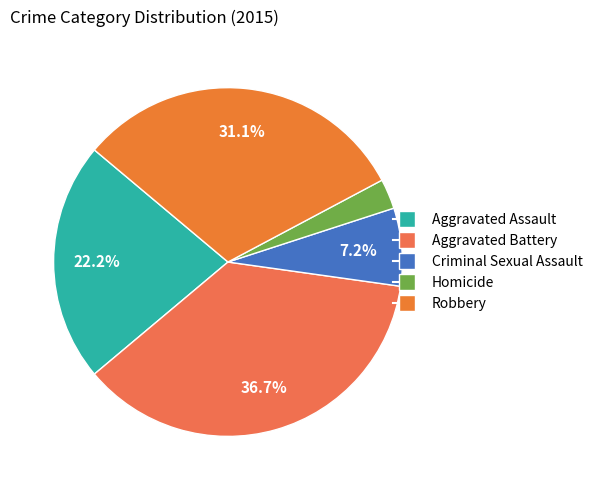

Count the number of slices in the pie.

5